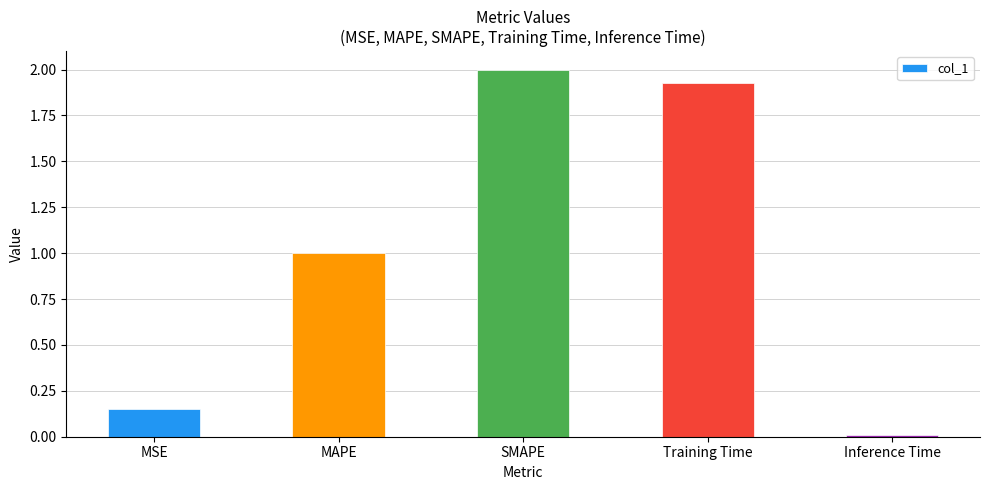

What is the label of the 5th bar from the right?

MSE